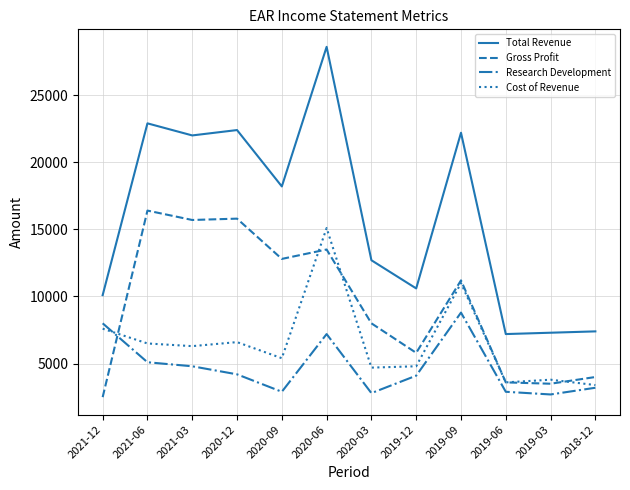

True or false: Total Revenue has a value of 7165 at 2019-12.

False